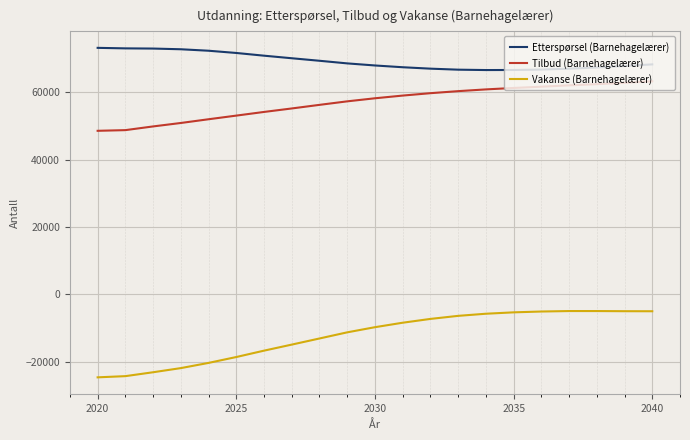

What is the greatest value displayed?

73231